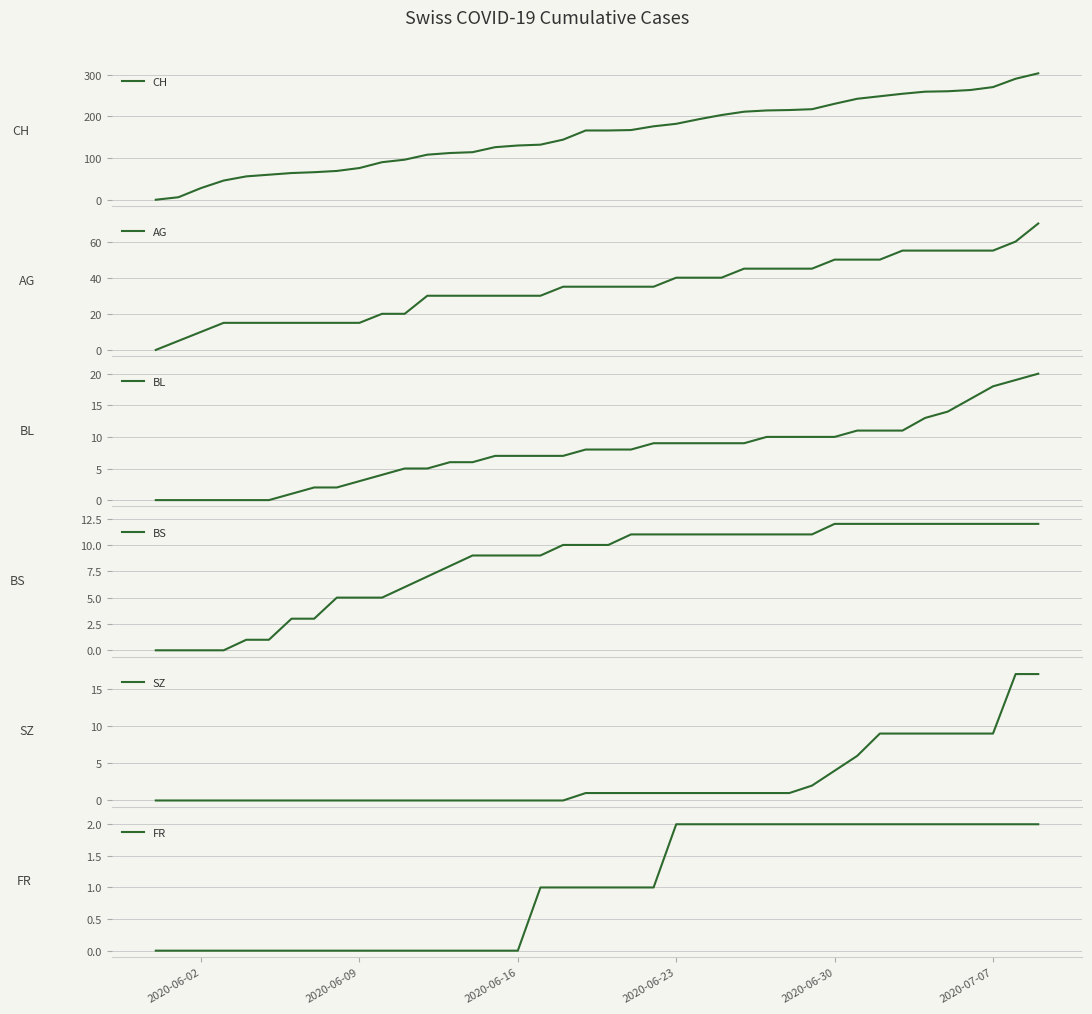

Is it true that AG equals 24 at 33?

False